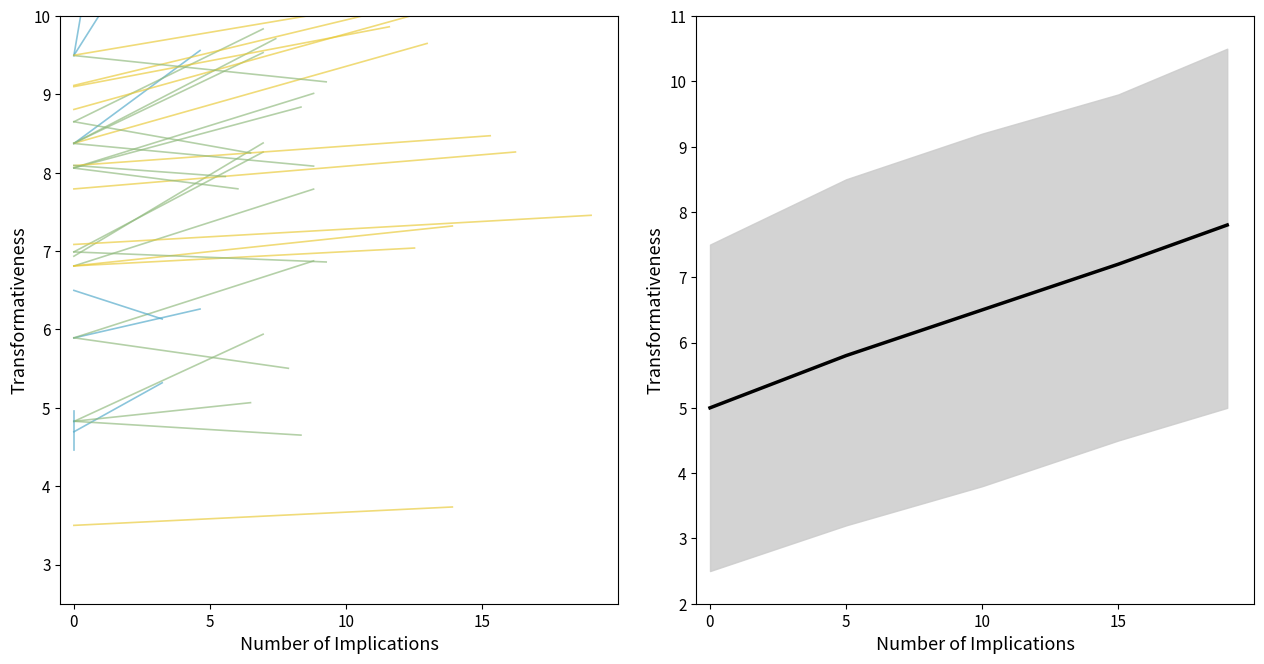

What position from the left is 15?

4